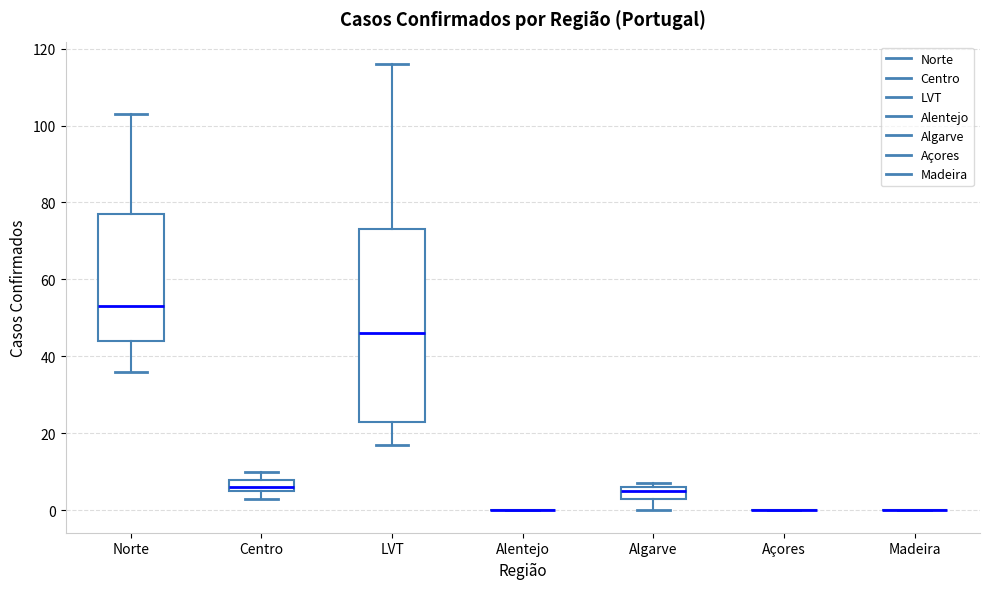

Which box is the tallest, from its lower edge to its upper edge?

LVT